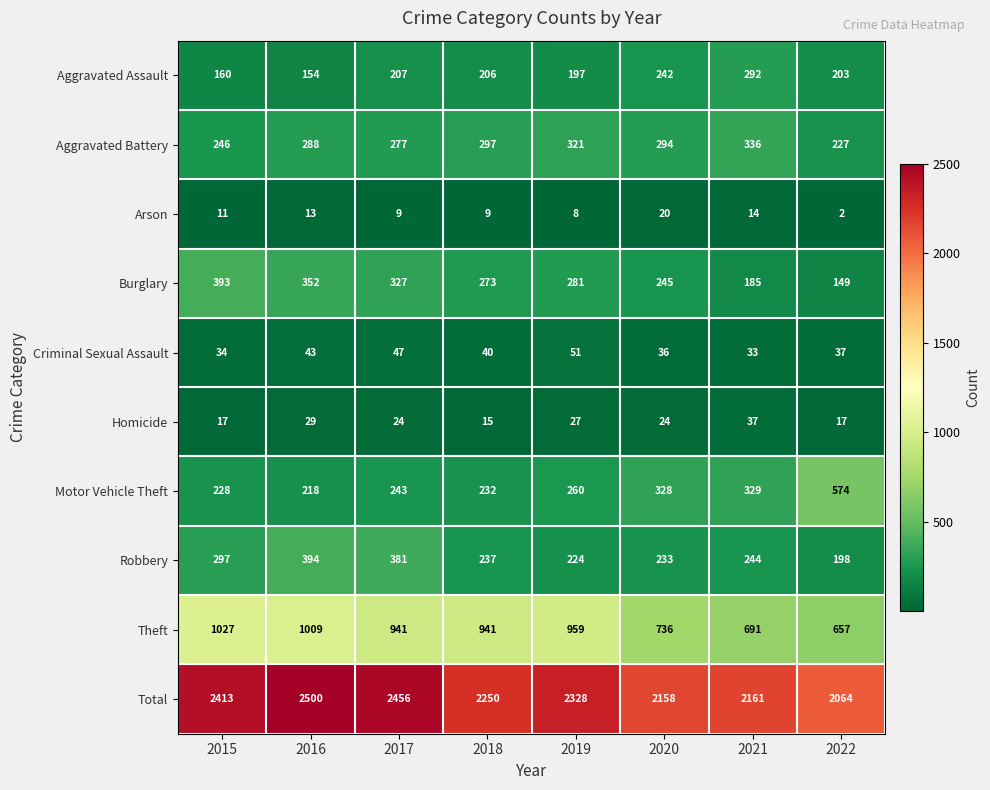

Which series changed the most between 2019 and 2020?

Theft